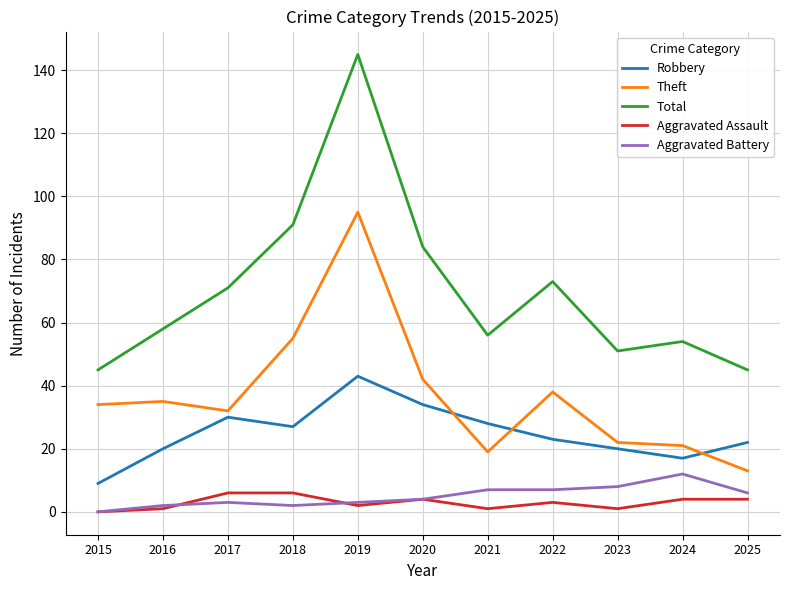

Which series has the widest spread of values?

Total